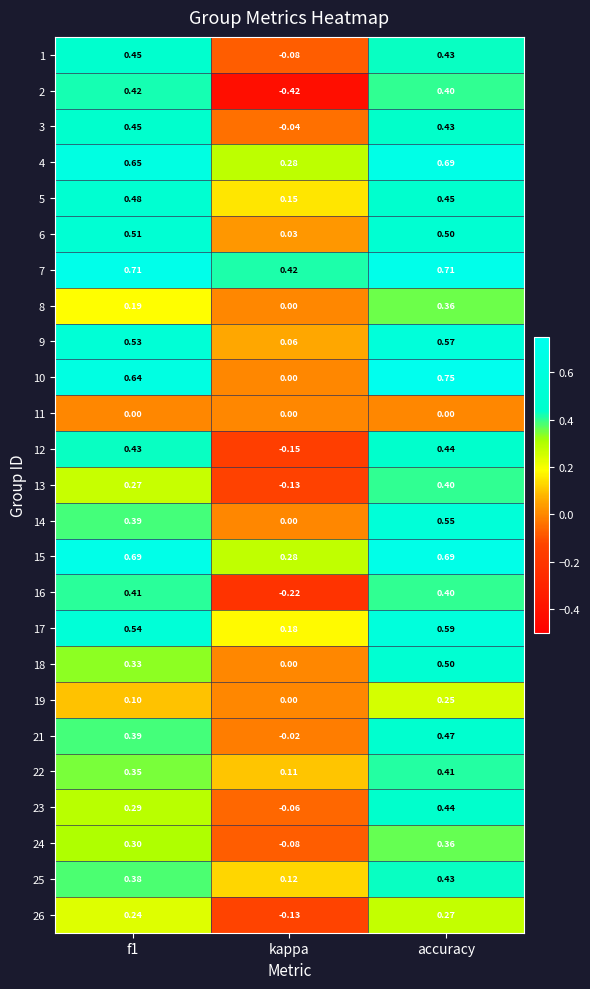

Which category has the lowest value across all series?

kappa